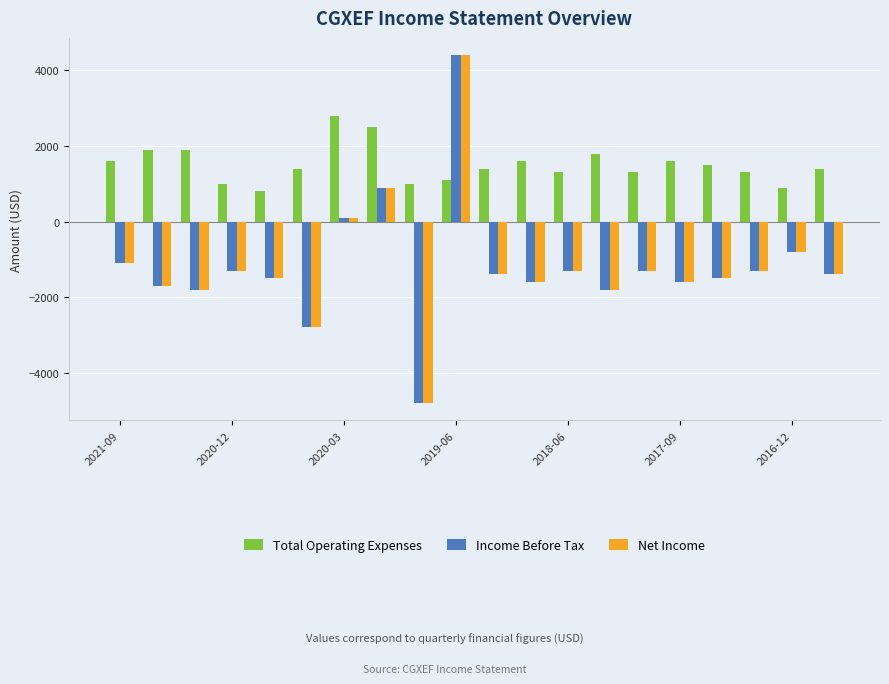

Which series has the largest total across all categories?

Total Operating Expenses